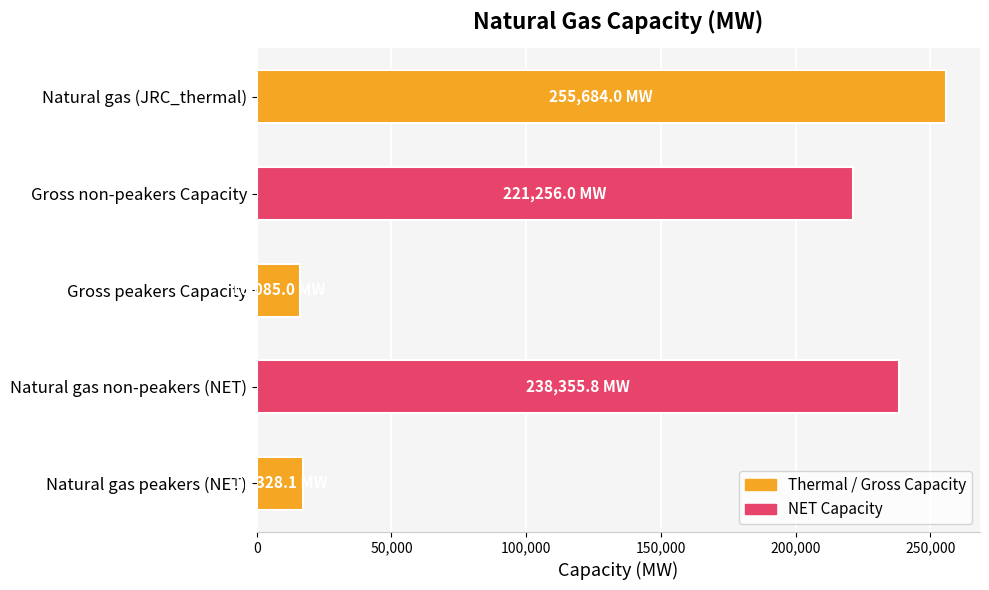

What is the difference between the maximum and minimum values?

239599.0